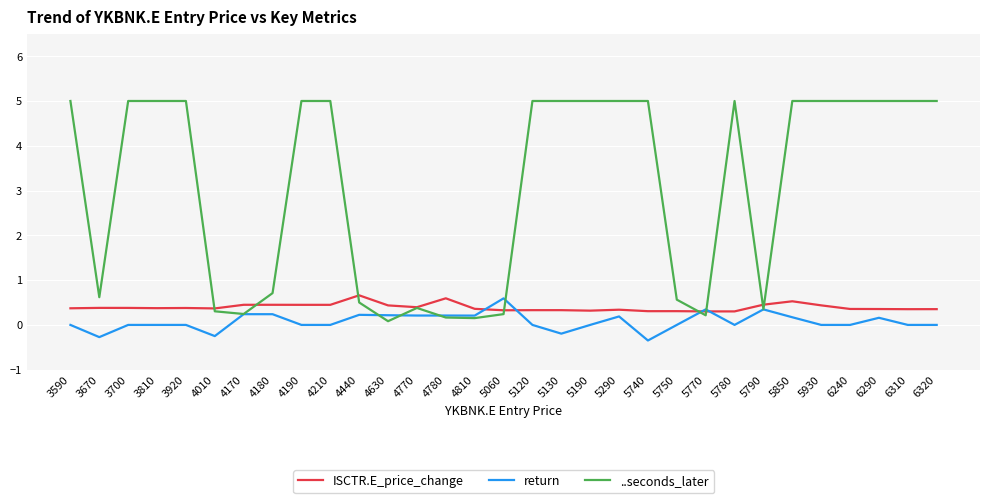

List the series in order of their peak value, lowest first.

return, ISCTR.E_price_change, ..seconds_later